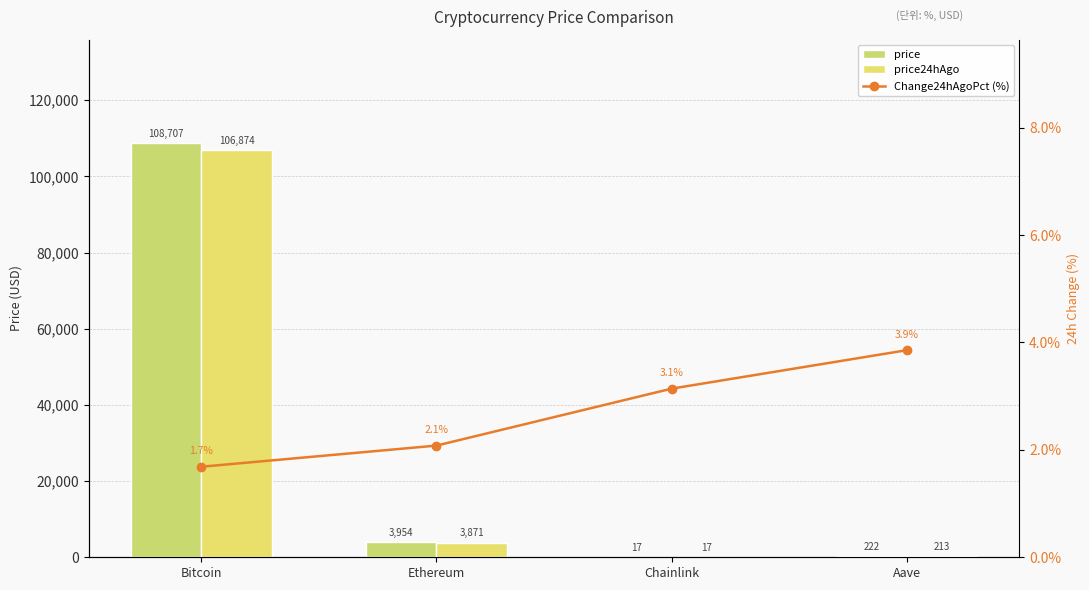

What is the difference between the price24hAgo values at Chainlink and Ethereum?

3854.7